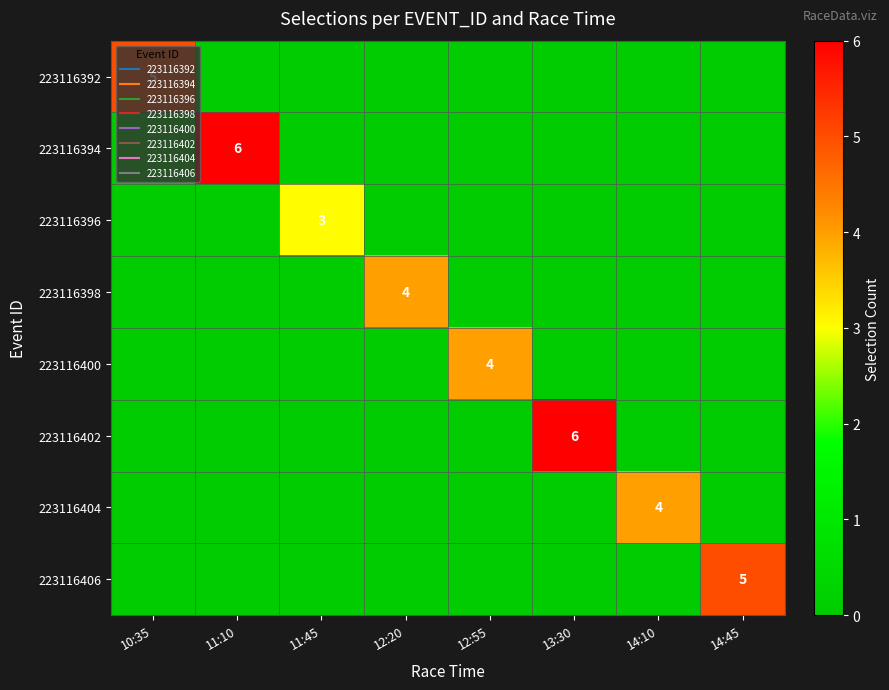

True or false: 223116392 has a value of 3 at 12:20.

False